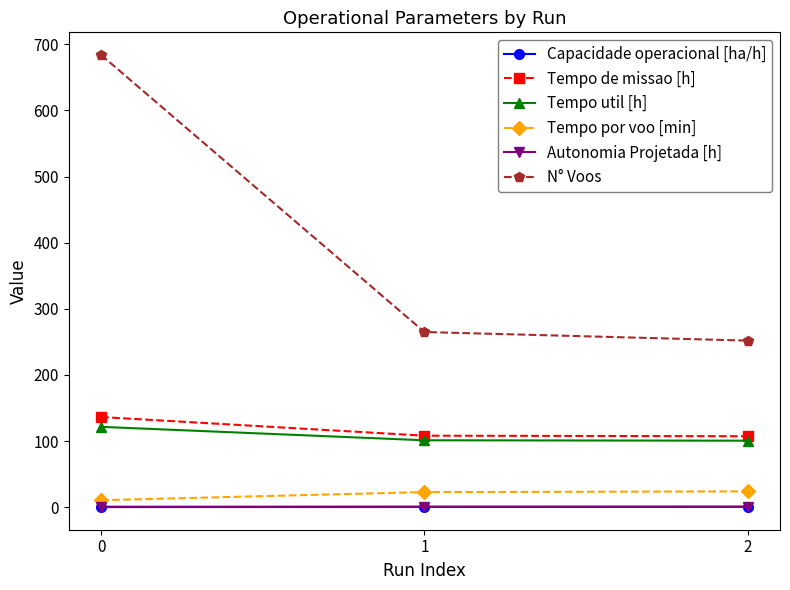

The Capacidade operacional [ha/h] series shows 0.7 at 0. True or false?

True